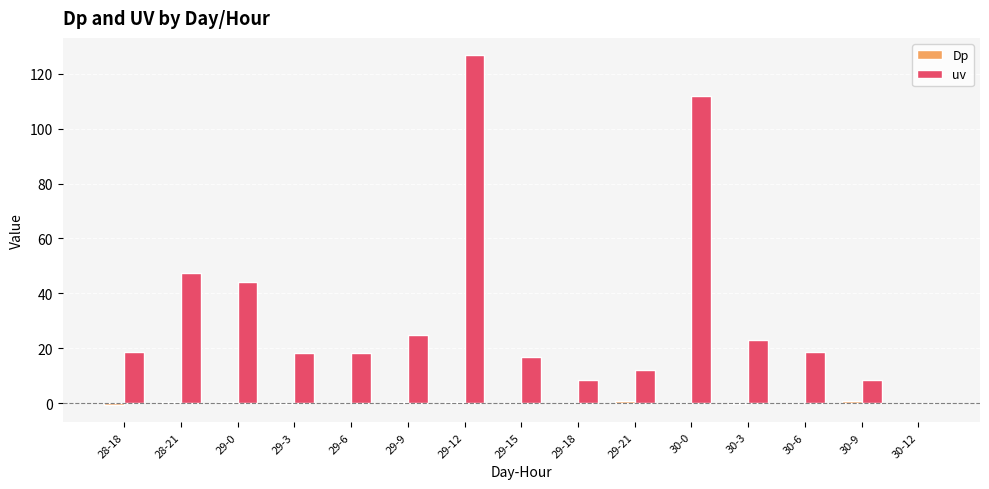

At which label does uv reach its peak?

29-12